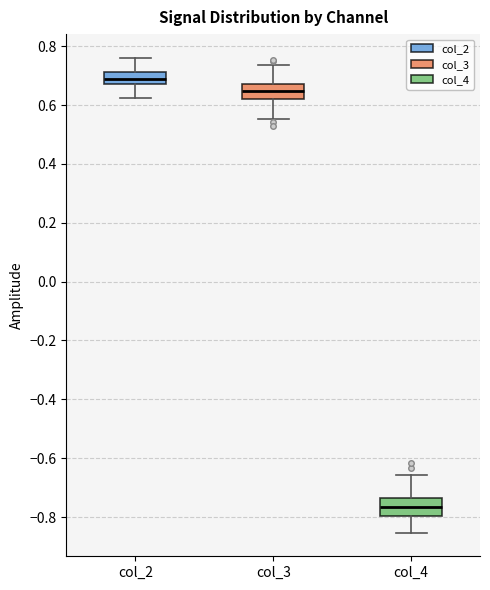

Which box has the highest median line?

col_2